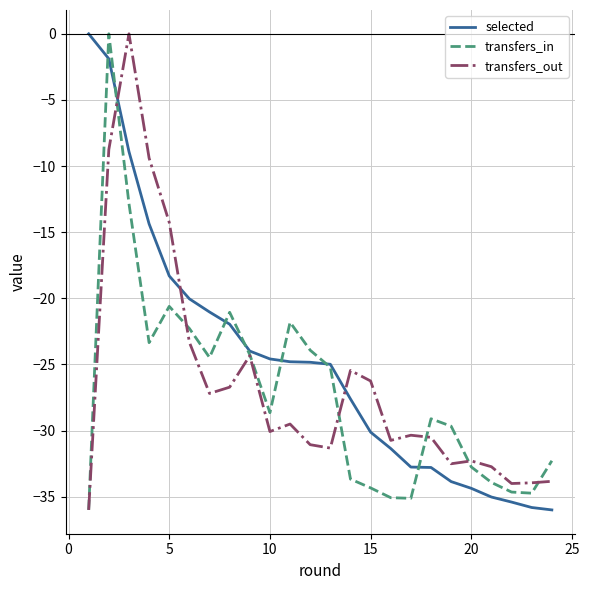

What is the smallest value displayed?

-36.0